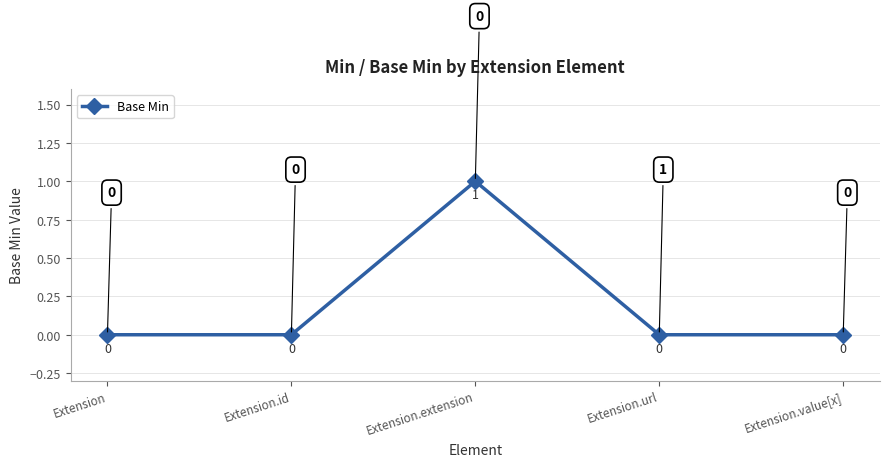

The chart shows a value of 0 at Extension.url. True or false?

True